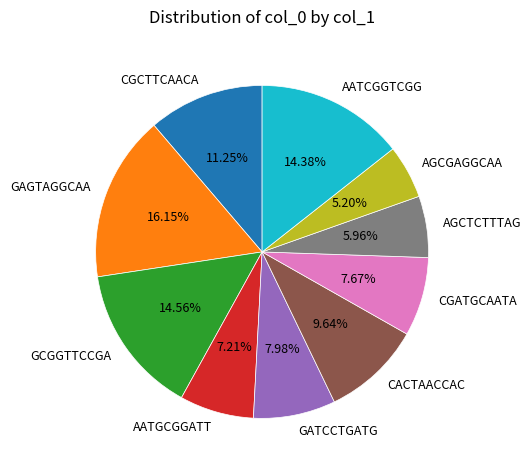

Is the sum of AGCTCTTTAG and GAGTAGGCAA greater than half?

No